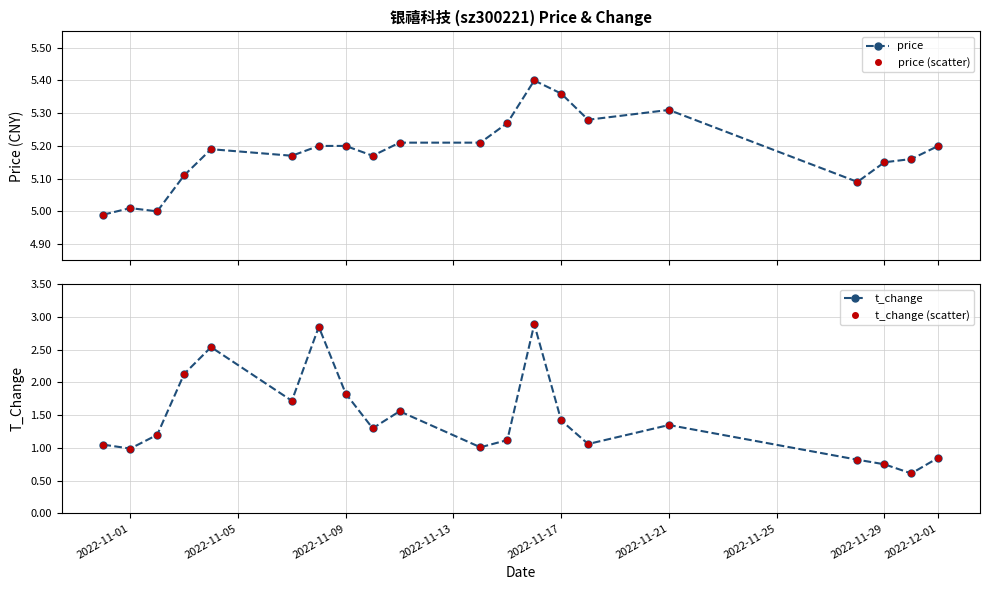

What is the maximum value for t_change?

2.9